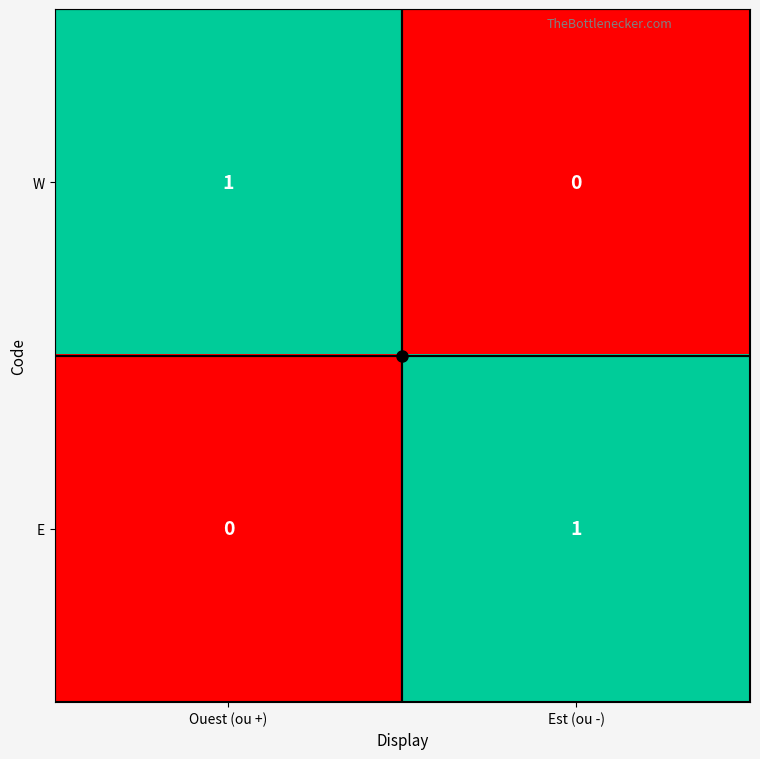

Which category has the lowest value in the E series?

Ouest (ou +)